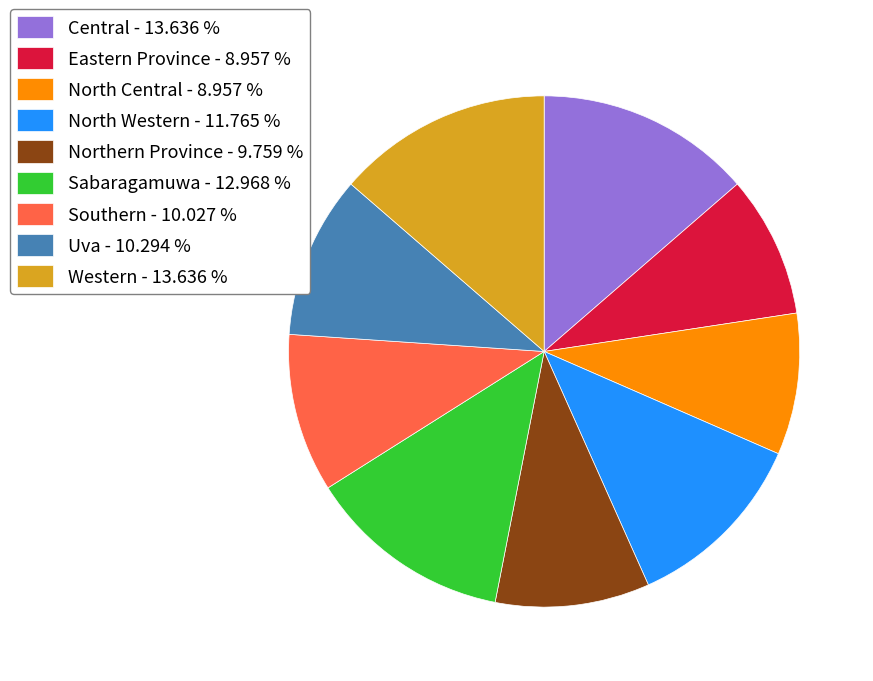

The Sabaragamuwa slice represents 13% of the pie. True or false?

True